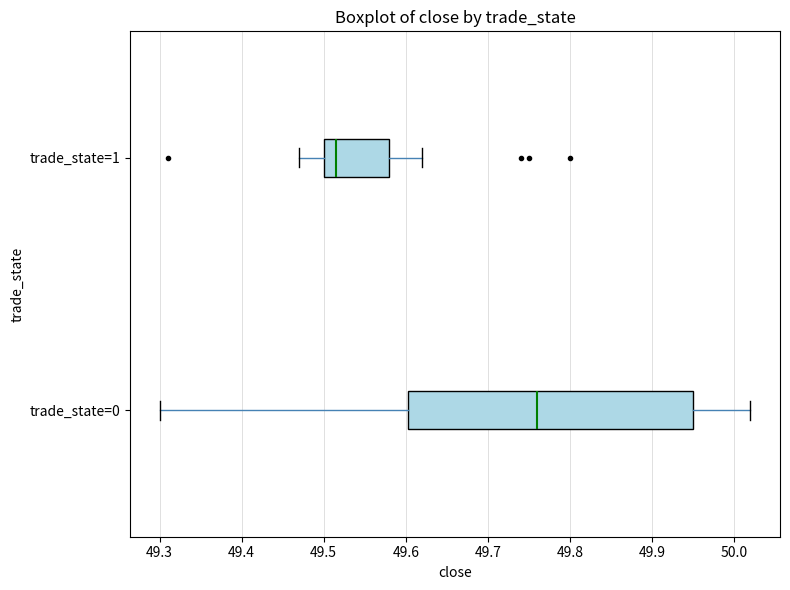

Comparing the boxes themselves (not the whiskers), which one is the widest?

trade_state=0